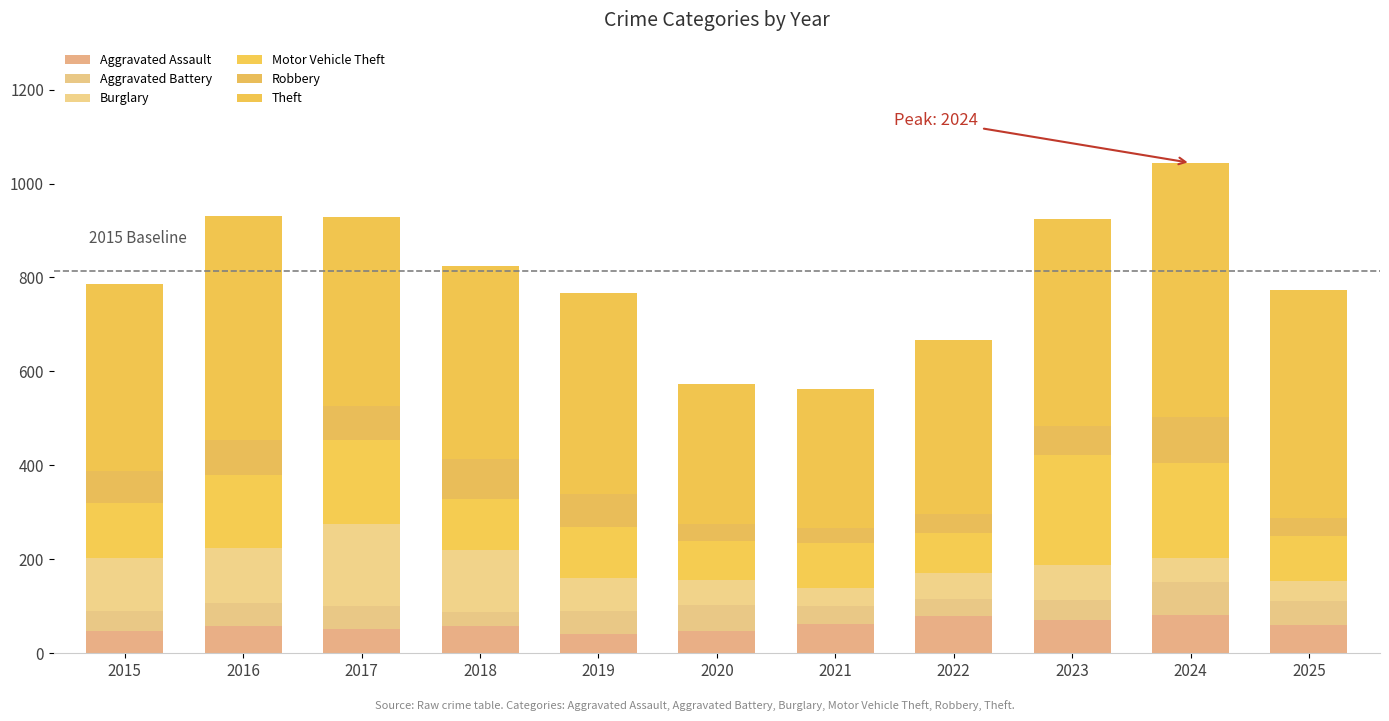

How many data points does each series have?

11